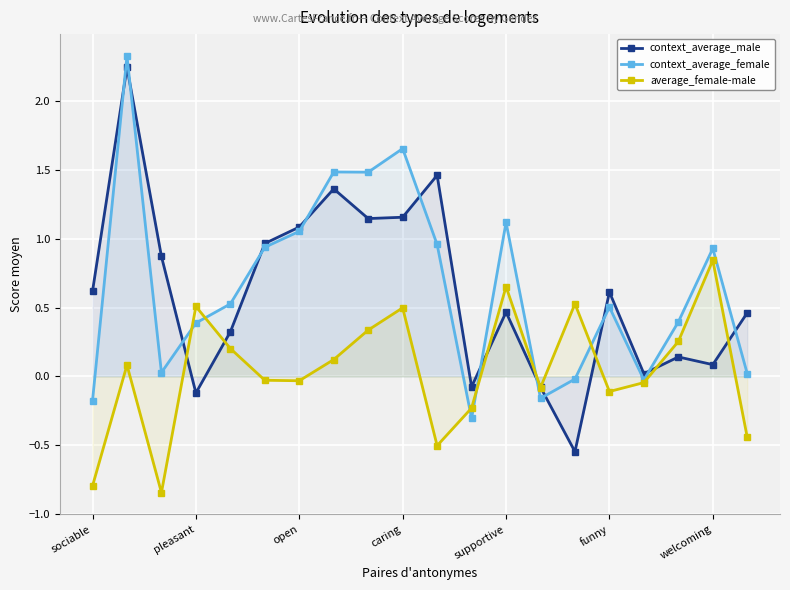

At 14, list the series in order from largest to smallest.

average_female-male, context_average_female, context_average_male